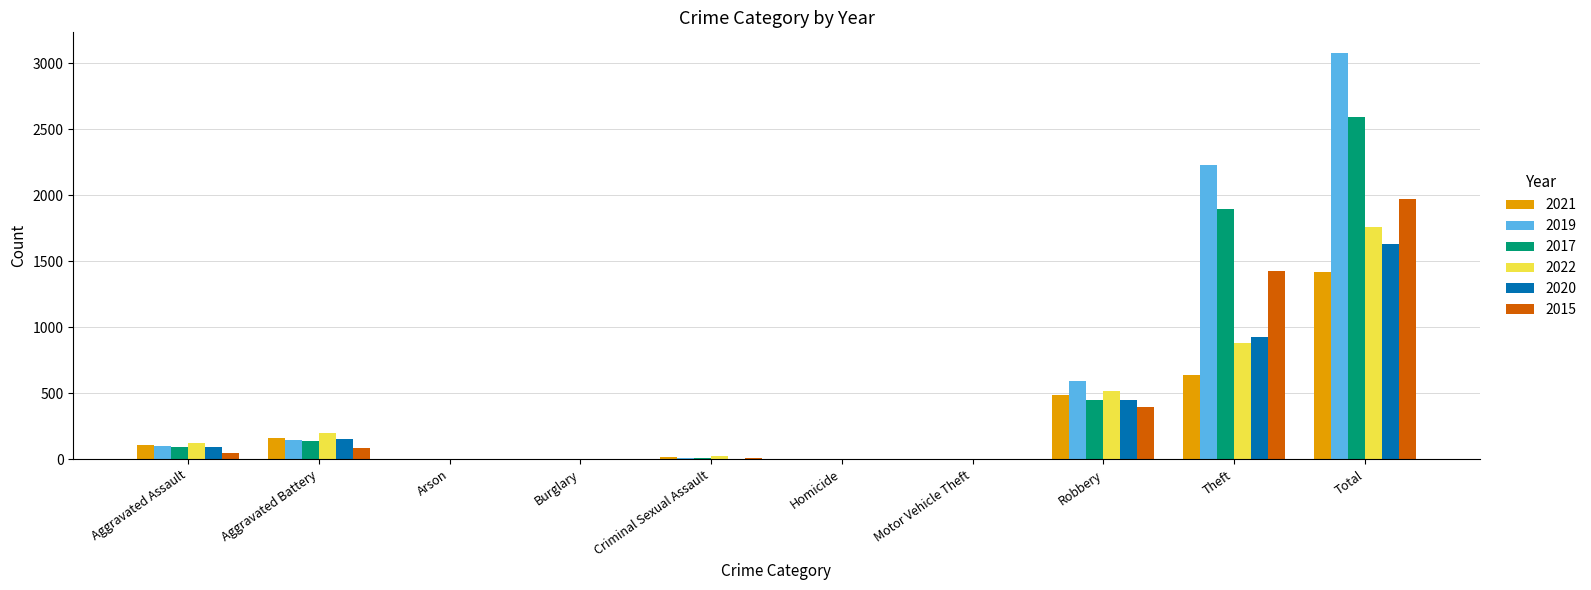

Are the bars horizontal?

No